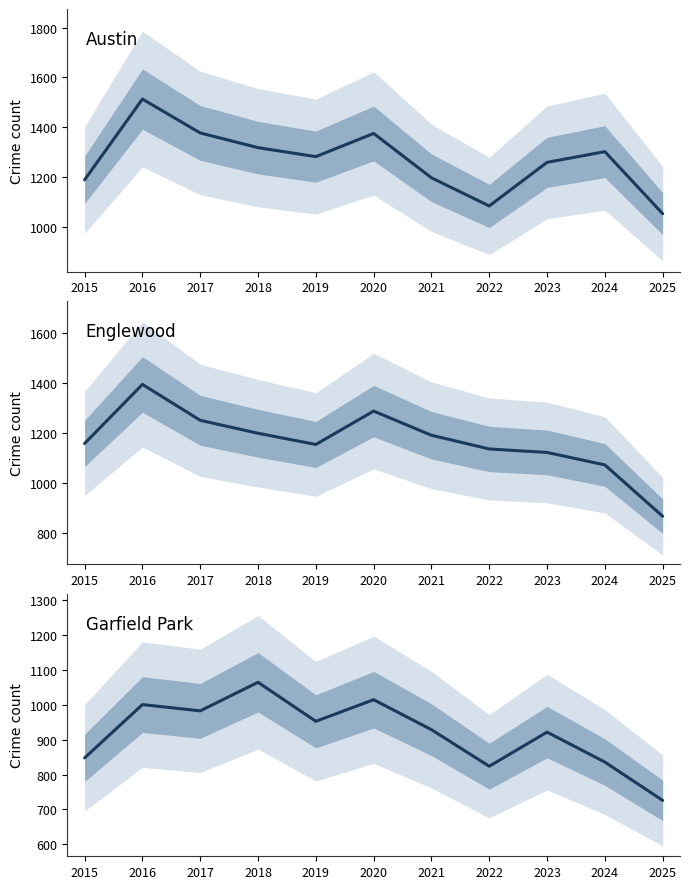

What is the difference between the highest and lowest values at 2018?

253